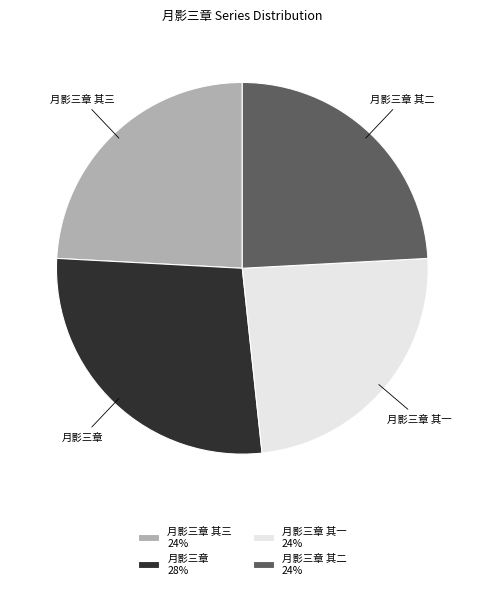

Which slice is the largest?

月影三章 28%